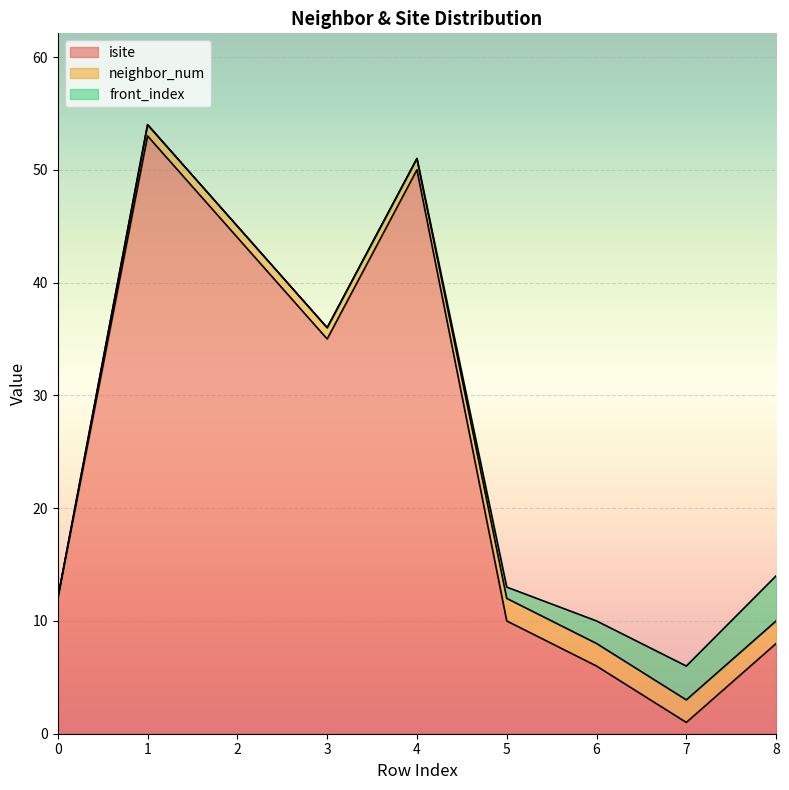

Which category has the highest value in the isite series?

1